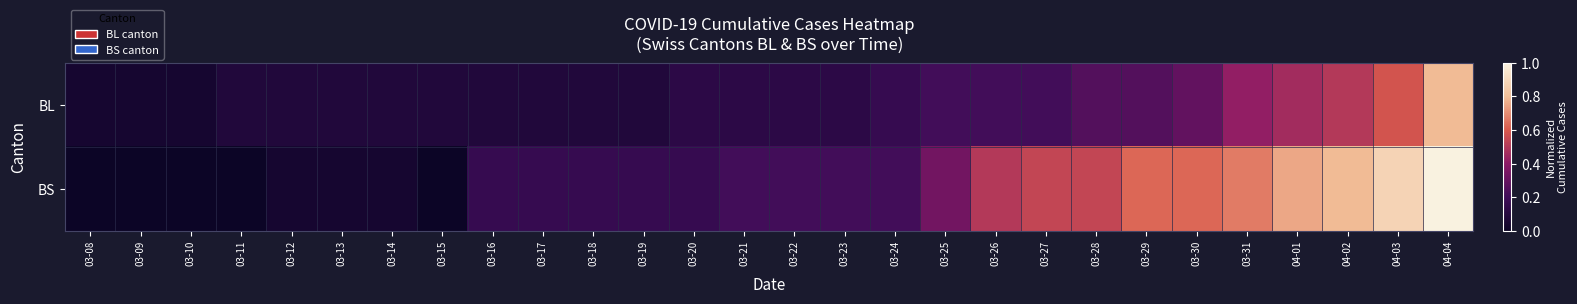

What is the difference between the highest and lowest values at 03-19?

0.1